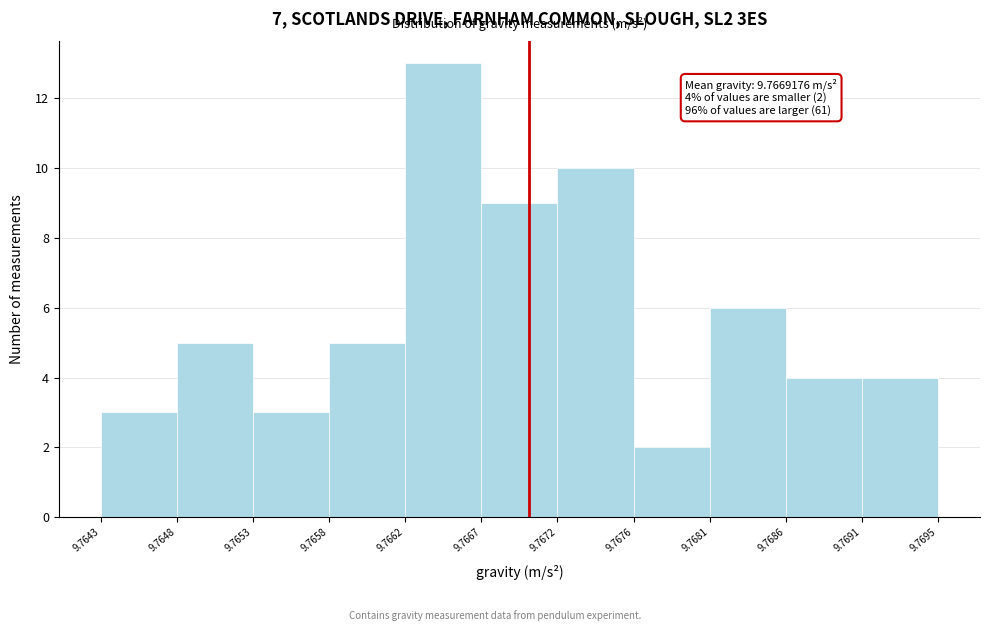

Which range on the x-axis has the tallest bar?

9.7662 to 9.7667